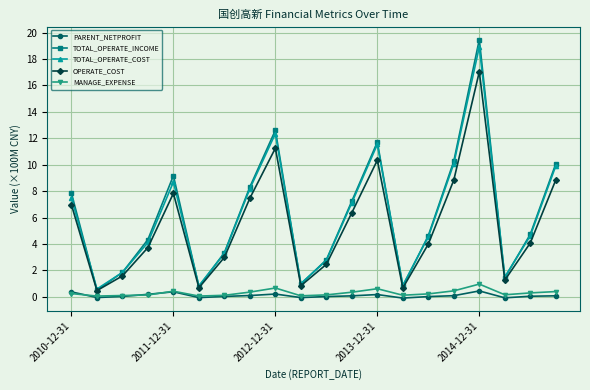

True or false: OPERATE_COST and MANAGE_EXPENSE intersect in this chart.

False